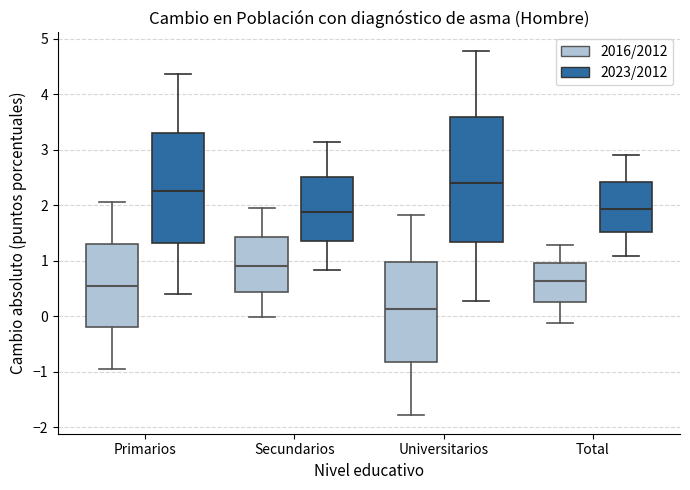

Where does the lower whisker of the box for Total (2023/2012) end on the y-axis? The values are not printed on the chart, so give them approximately, as read against the axis.

1.1